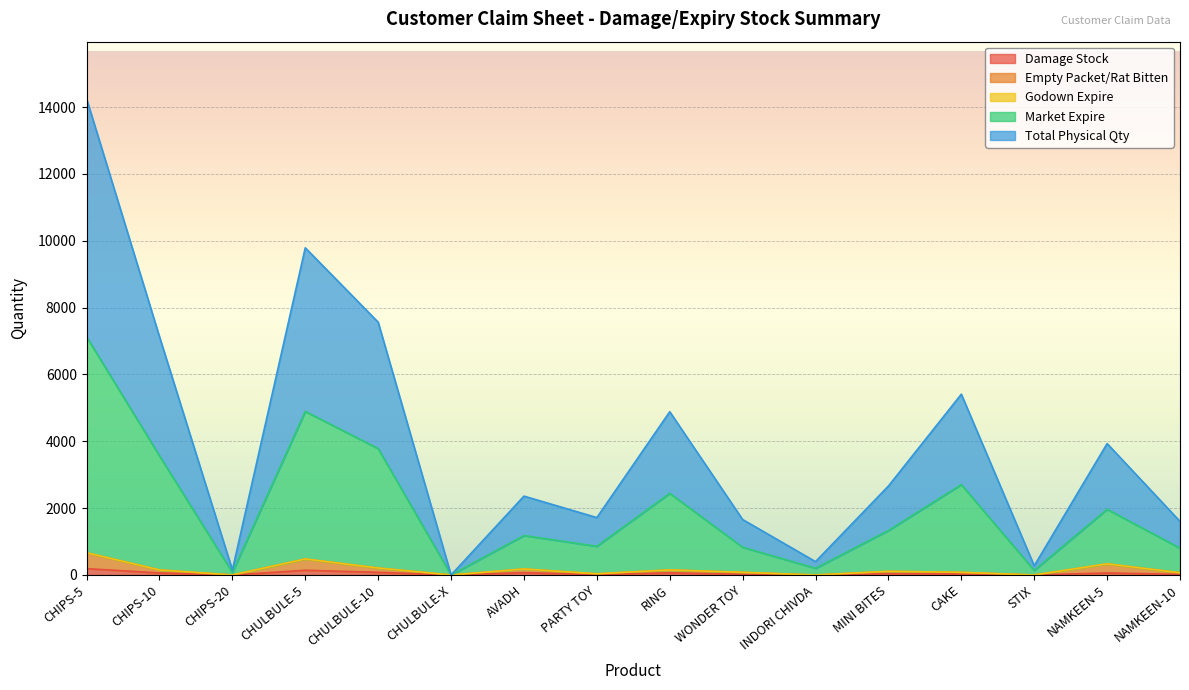

What position from the right is CHIPS-20?

14